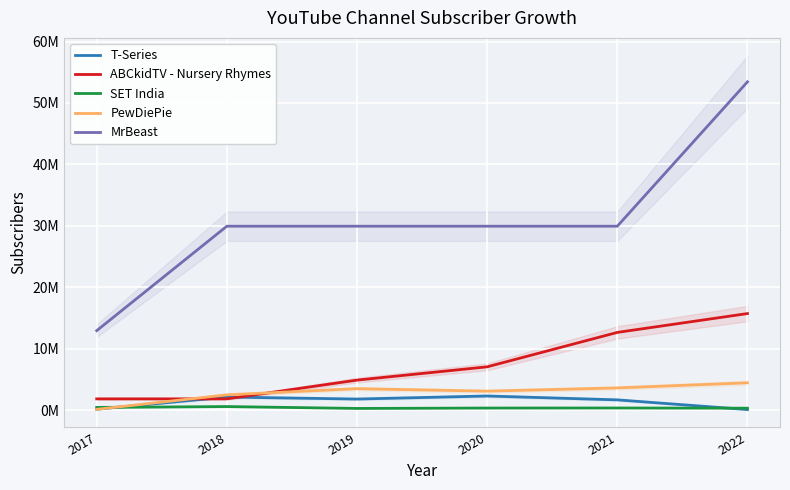

How many values in the SET India series exceed 353602?

2